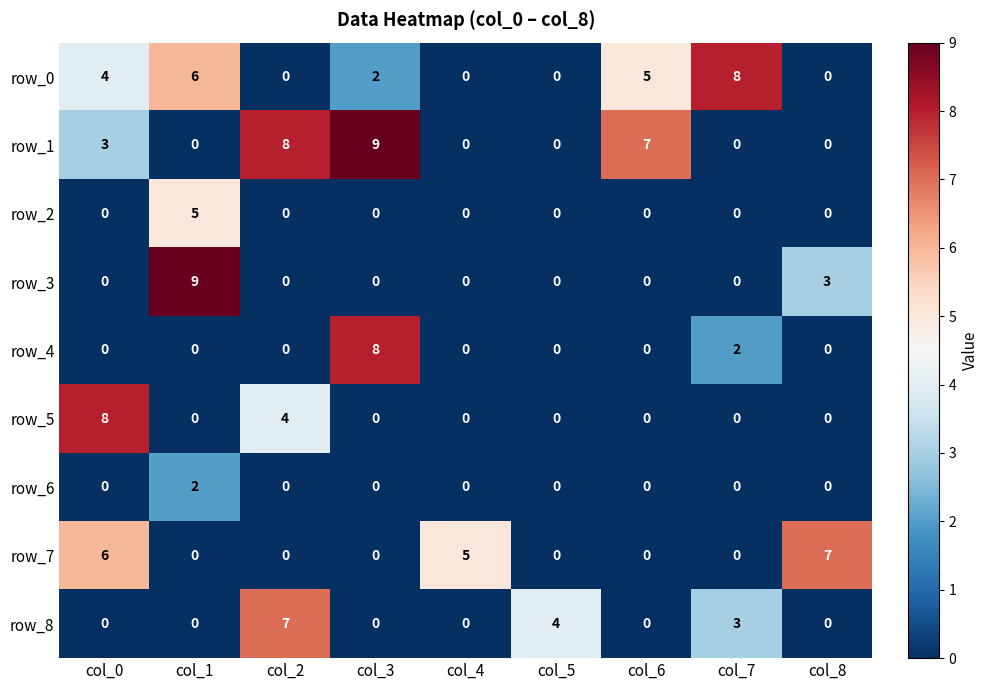

At which label is row_0 closest to 4?

col_0